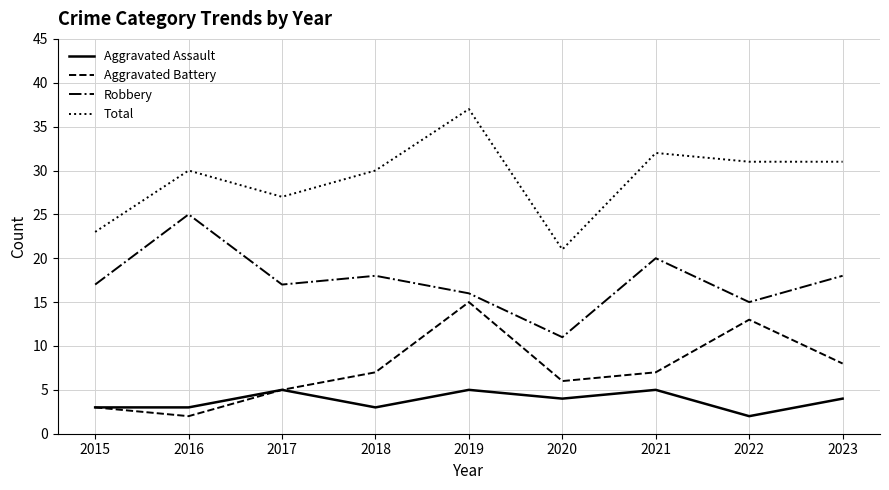

The value of Aggravated Battery at 2023 is 8. True or false?

True